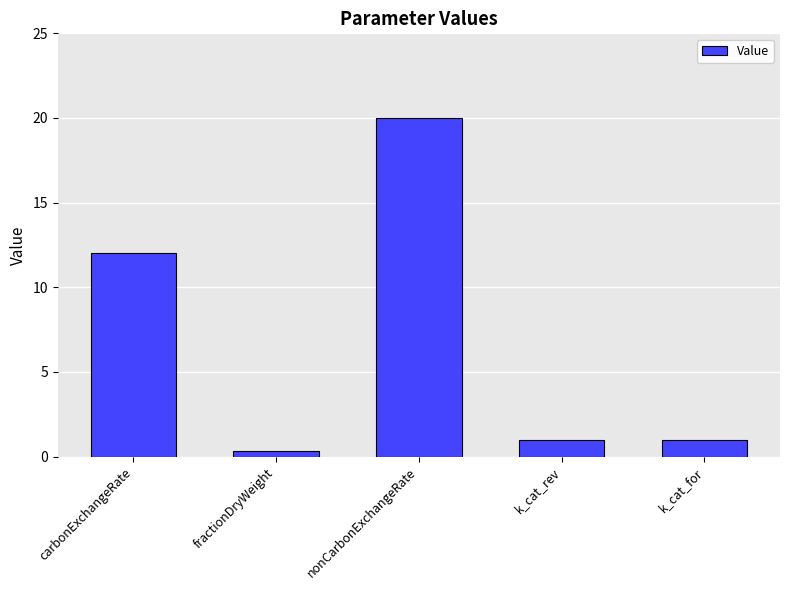

The chart shows a value of 1.0 at k_cat_for. True or false?

True